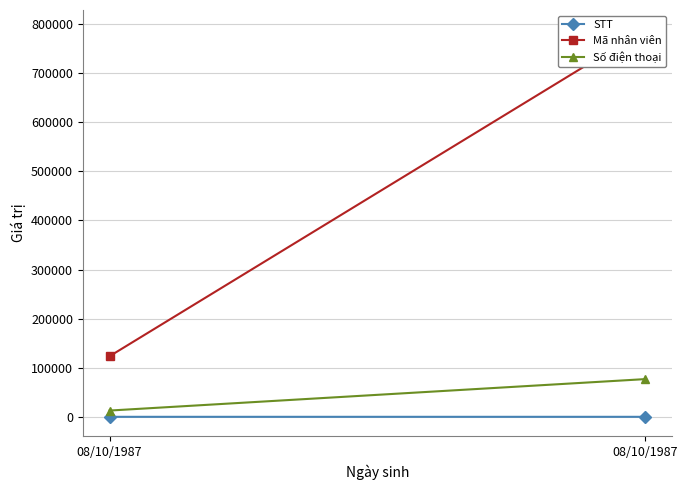

Count the Mã nhân viên values in the range 123456 to 789123.

2